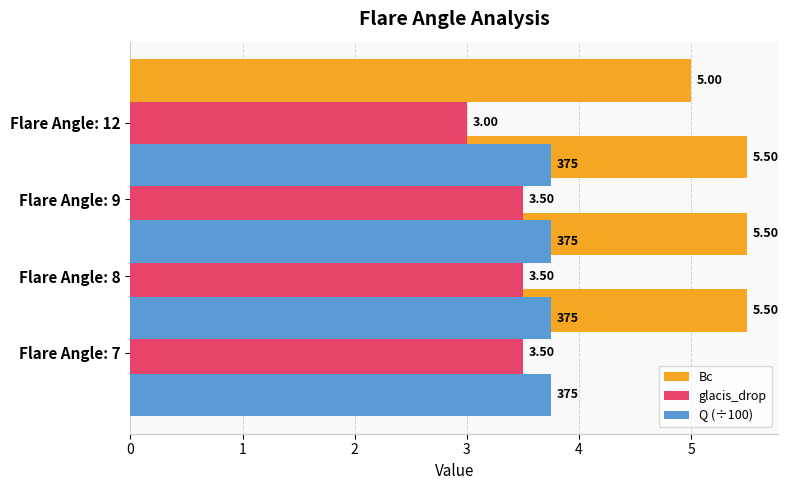

At how many categories does at least one series exceed 3?

4